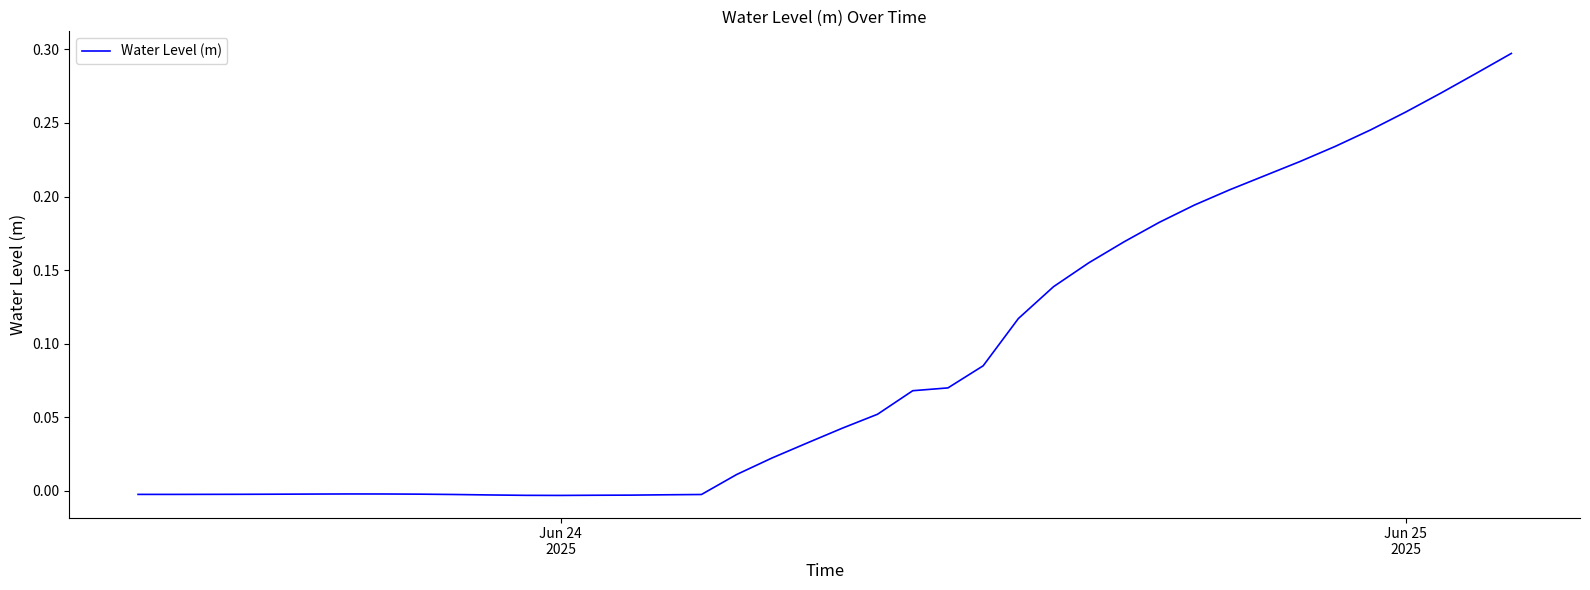

How many positive values are there?

23